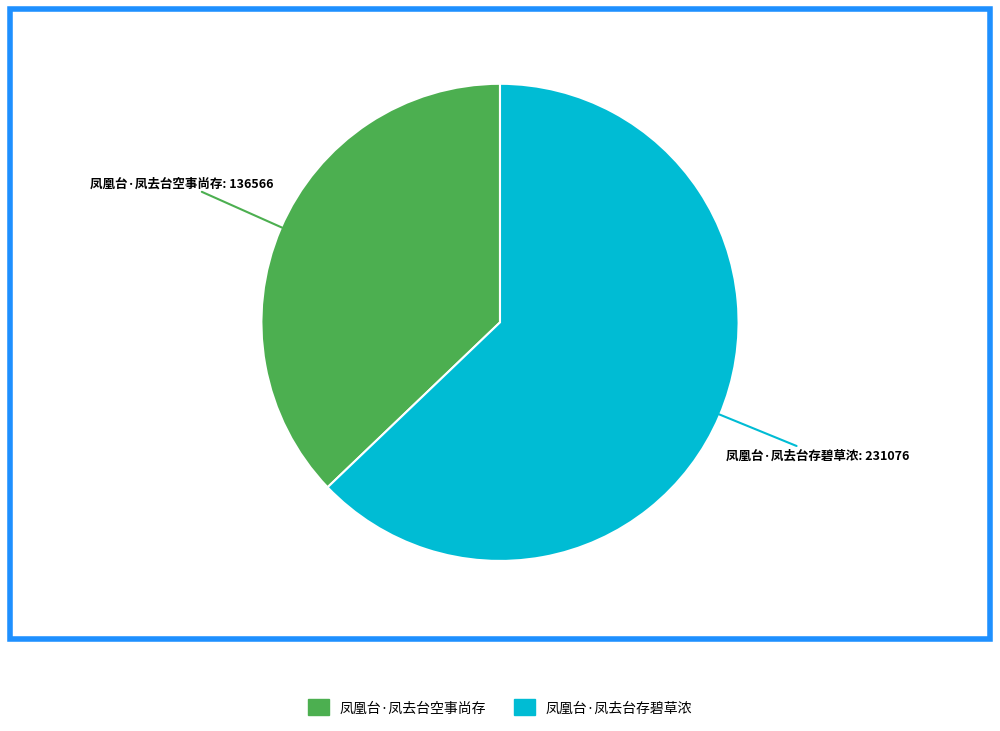

Which category has the biggest portion of the pie?

凤凰台·凤去台存碧草浓